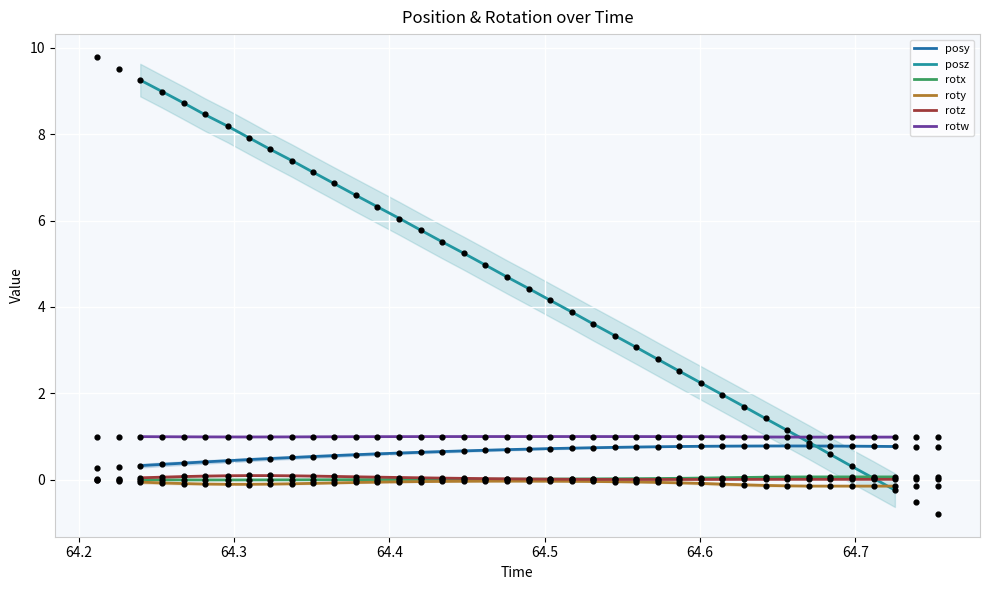

What are all the series names shown in the legend?

posy, posz, rotx, roty, rotz, rotw